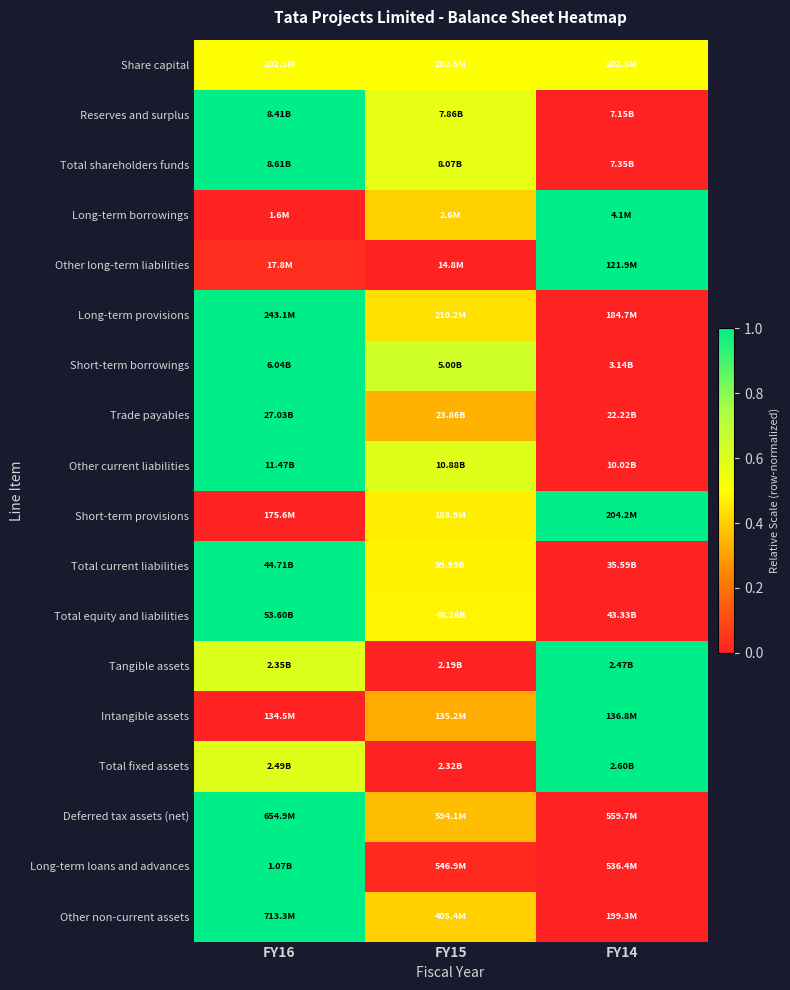

How many data points does each series have?

3